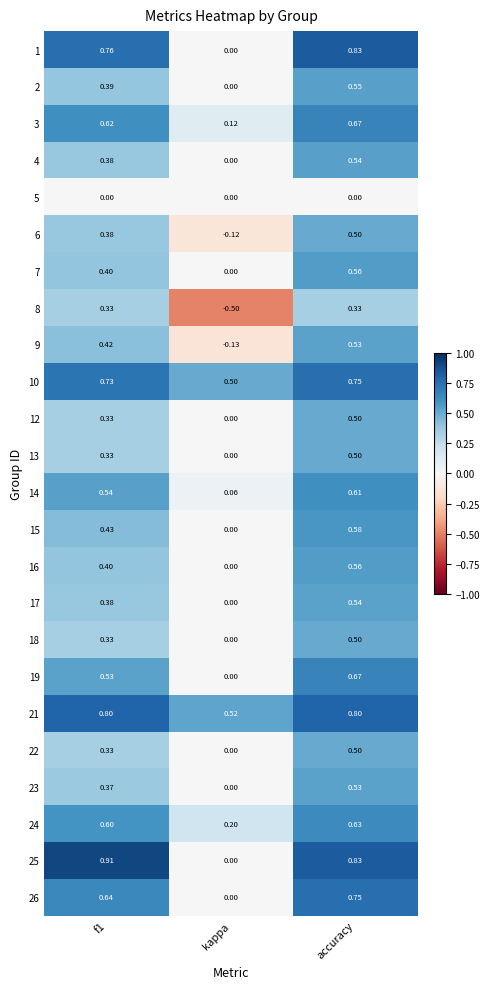

What is the difference between the highest and lowest values at kappa?

1.0